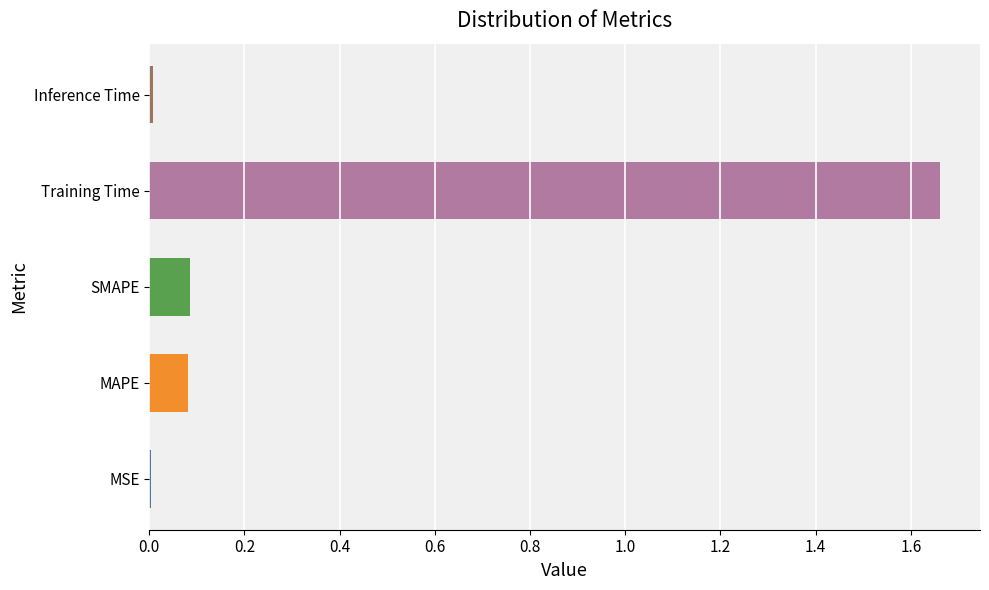

Which has a higher value, SMAPE or Inference Time?

SMAPE